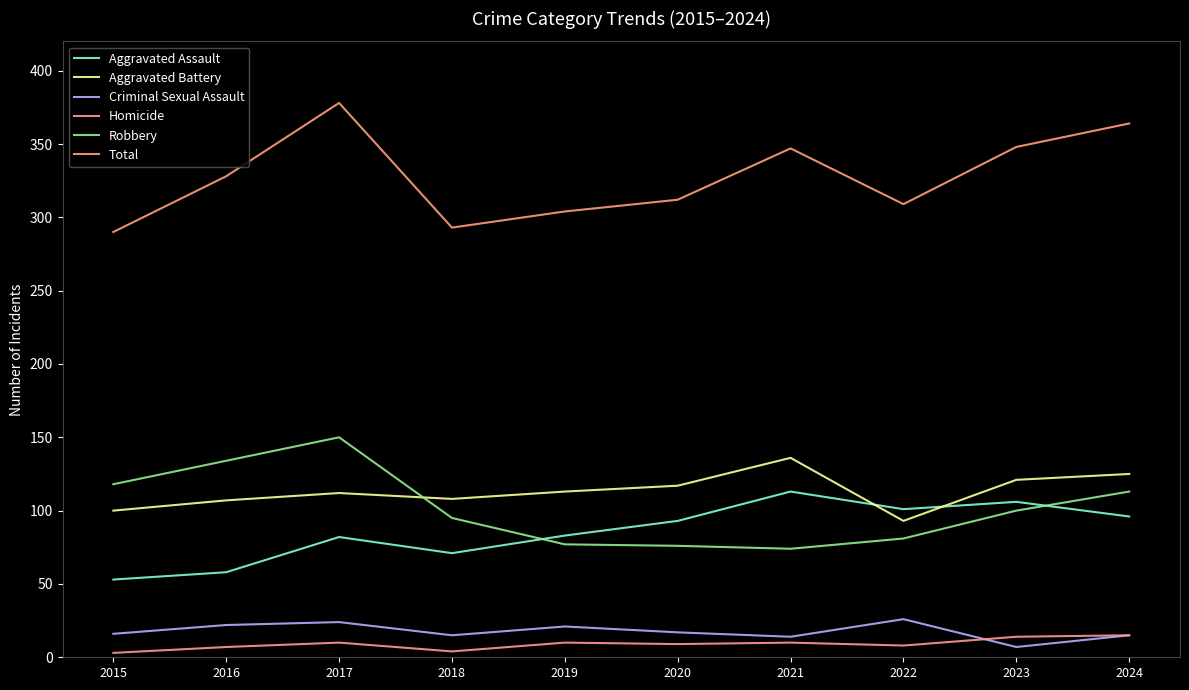

Which category has the lowest value in the Criminal Sexual Assault series?

2023